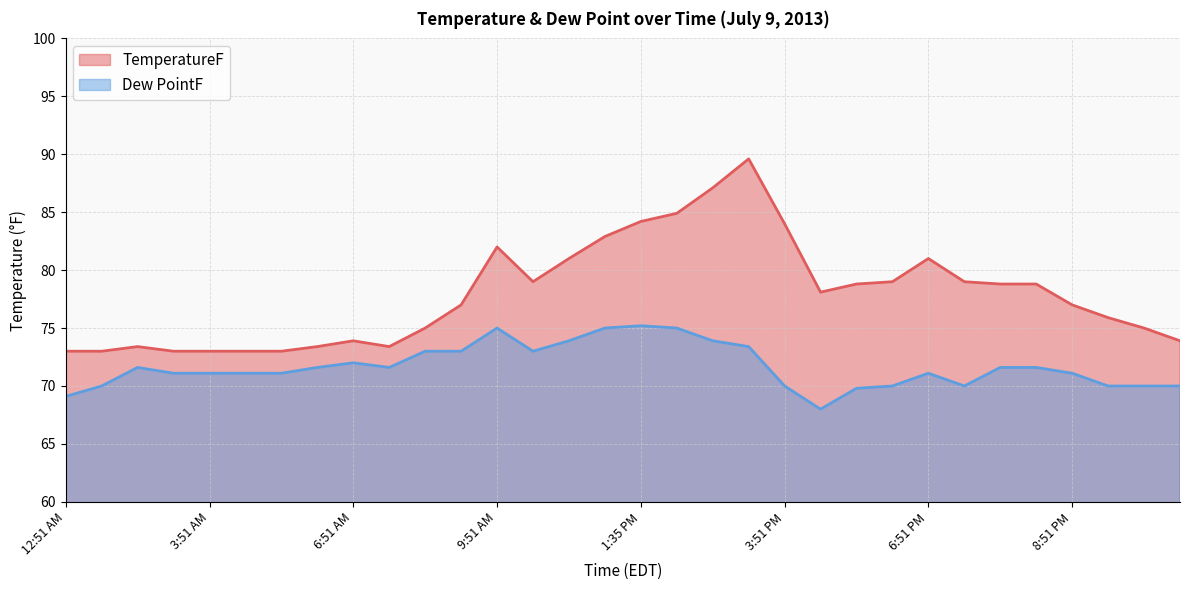

At how many categories does at least one series exceed 72?

32